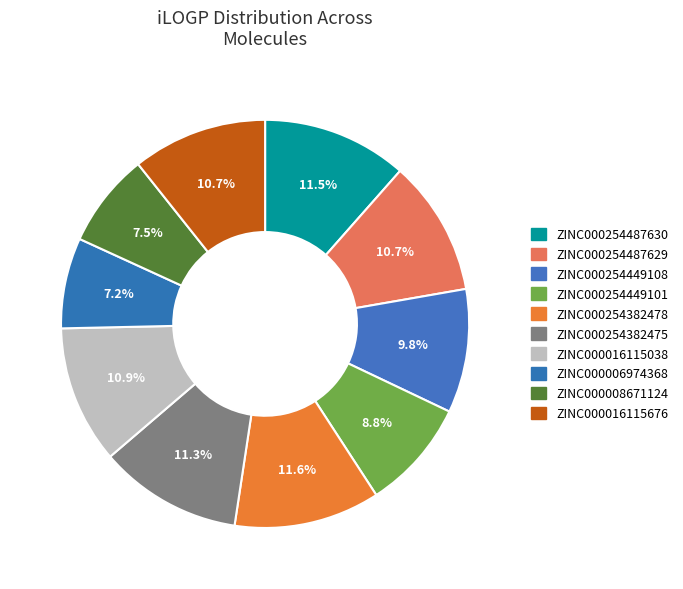

To the nearest percent, what portion does ZINC000254382475 represent?

11%